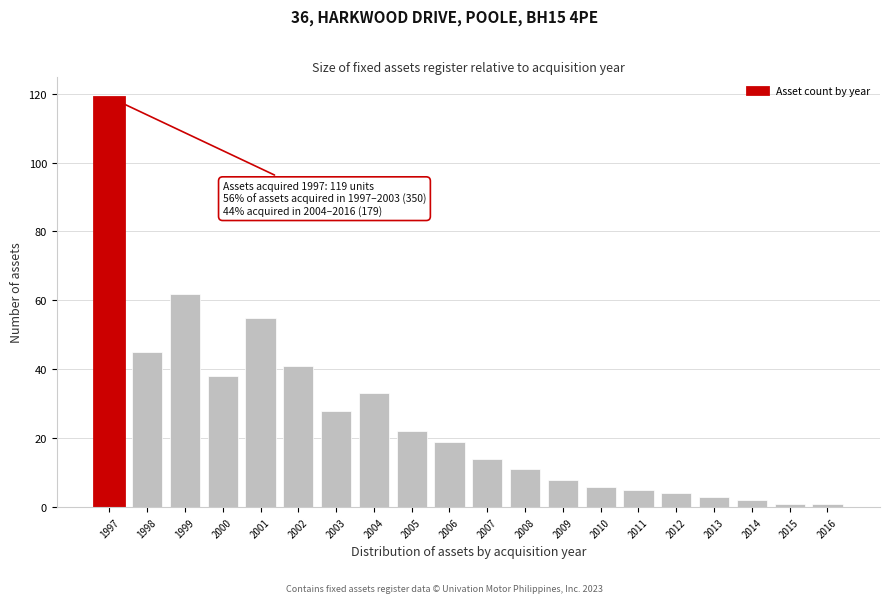

Reading left to right, what are all the values shown in this chart?

119	45	62	38	55	41	28	33	22	19	14	11	8	6	5	4	3	2	1	1